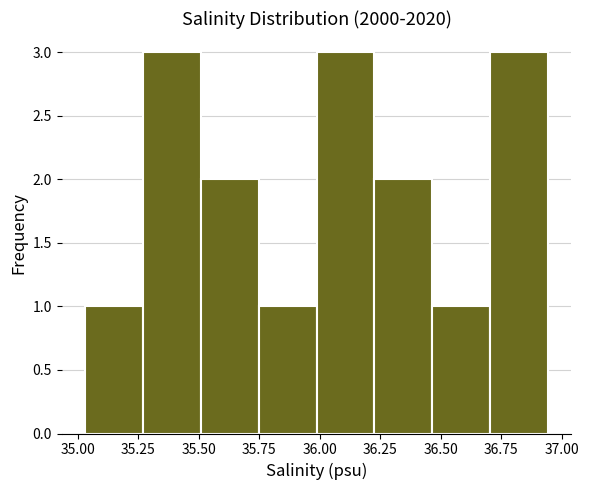

How tall is the bar that spans 36.70 to 36.95 on the x-axis? Neither the bar edges nor the heights are printed on the chart, so give them approximately, as read against the axes.

3